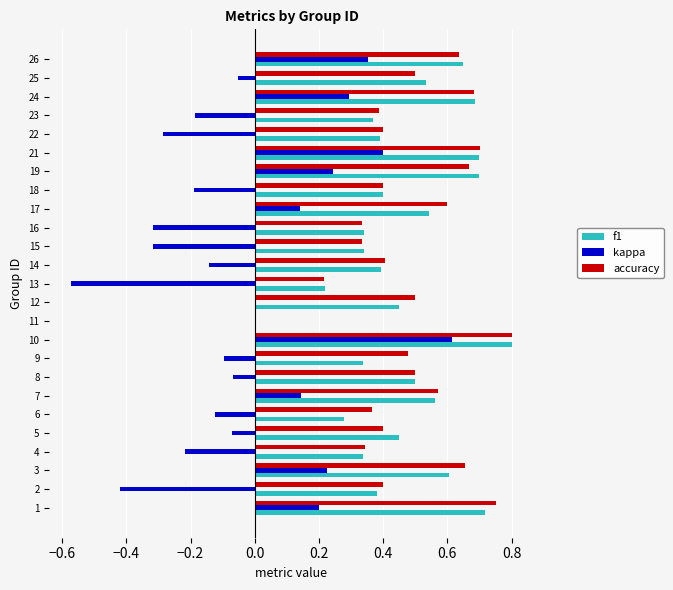

What are all the series names shown in the legend?

f1, kappa, accuracy